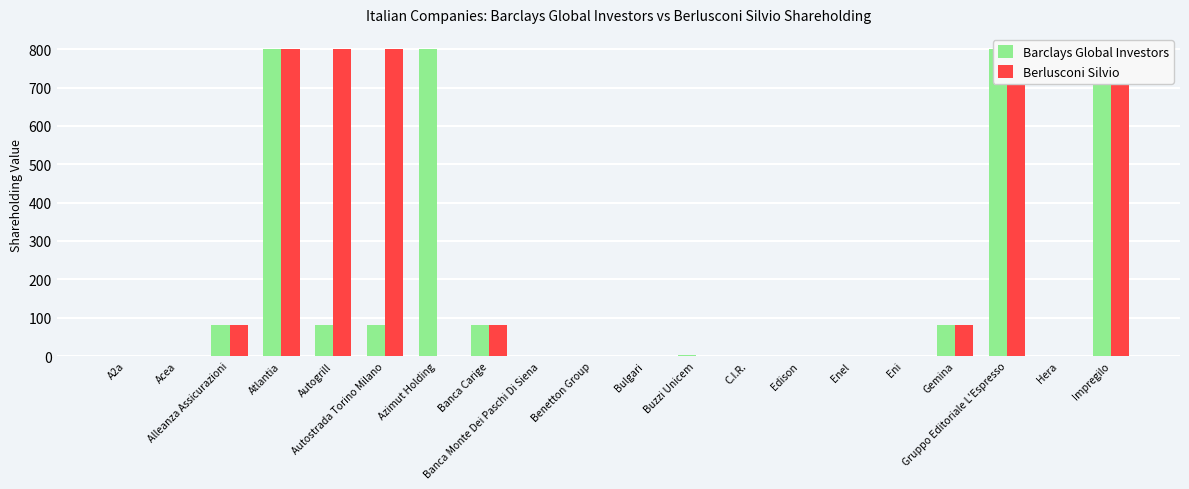

List the series in order of their peak value, highest first.

Barclays Global Investors, Berlusconi Silvio